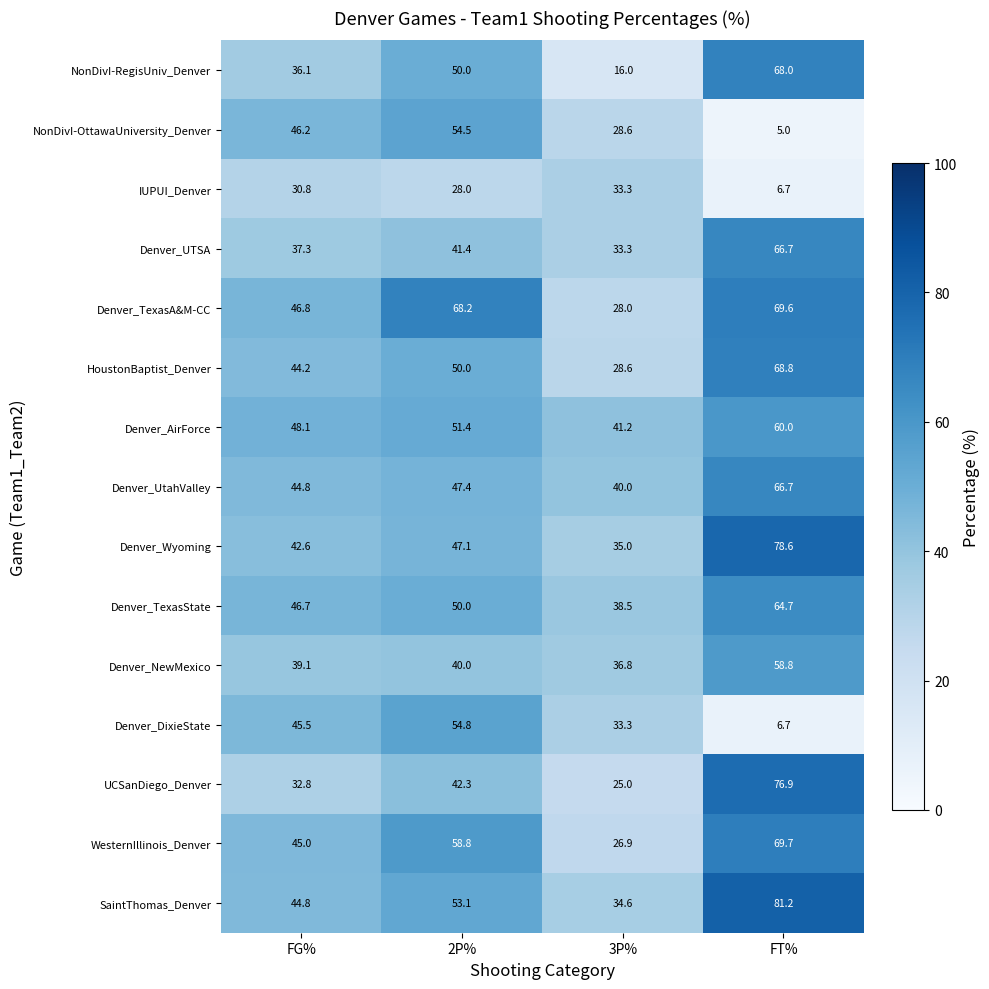

Is it true that NonDivI-OttawaUniversity_Denver equals 28.6 at 3P%?

True